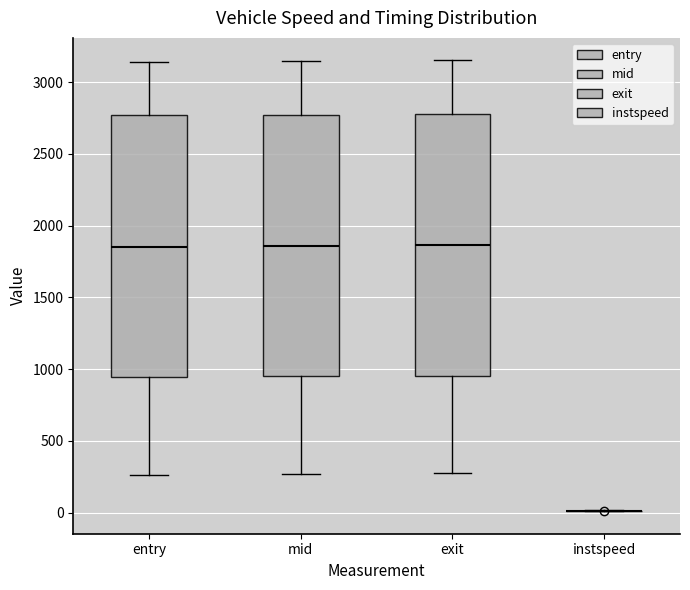

Reading left to right, read every box against the y-axis: the position of its median line, the range the box covers, and the ends of its whiskers. The values are not printed on the chart, so give them approximately, as read against the axis.

entry: median 1850, box 950 to 2750, whiskers 250 to 3150
mid: median 1850, box 950 to 2750, whiskers 250 to 3150
exit: median 1850, box 950 to 2800, whiskers 300 to 3150
instspeed: box collapsed to a line at 0, whiskers 0 to 0